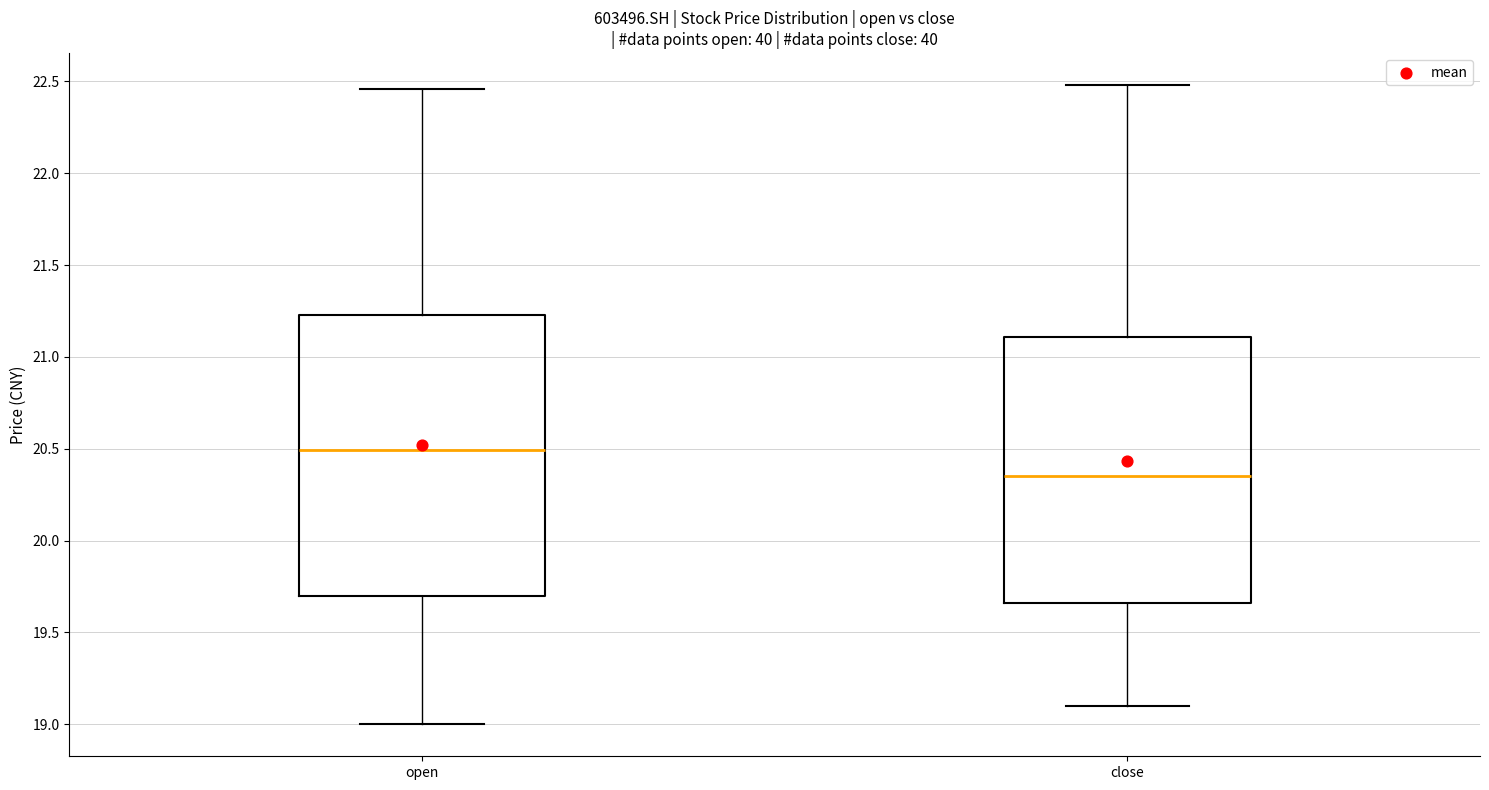

Where does the upper whisker of the box for close end on the y-axis? The values are not printed on the chart, so give them approximately, as read against the axis.

22.50